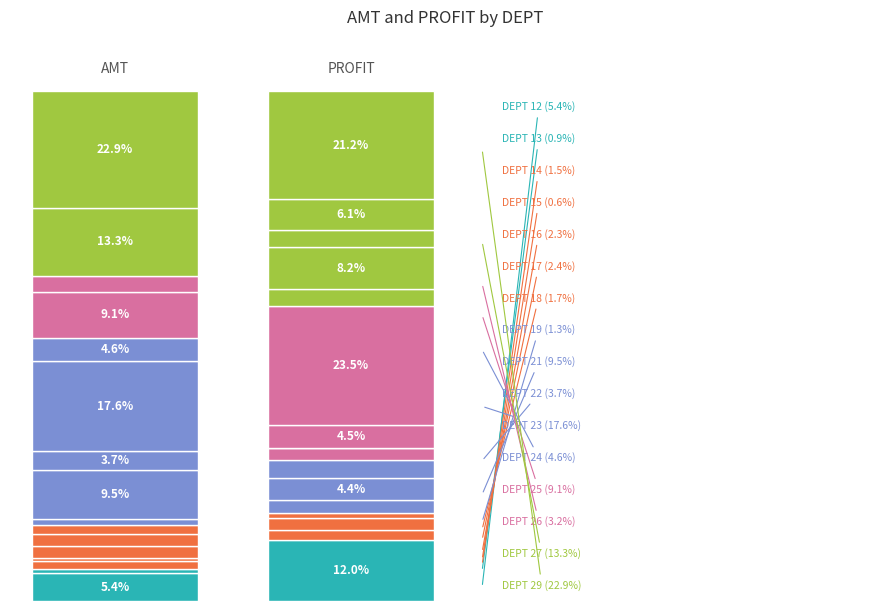

Reading left to right, transcribe all the data shown in this chart.

AMT: 562947.3	95639.0	157086.6	60254.0	244548.3	253471.0	174763.8	132830.9	991263.4	388210.2	1834903.5	478191.1	944802.9	333807.0	1385135.9	2389413.7
PROFIT: 139730.0	21931.2	26348.6	11796.4	28743.3	51368.8	40473.1	26673.6	-3574.2	52186.9	272543.3	37045.3	95286.1	38841.0	70841.6	246305.5